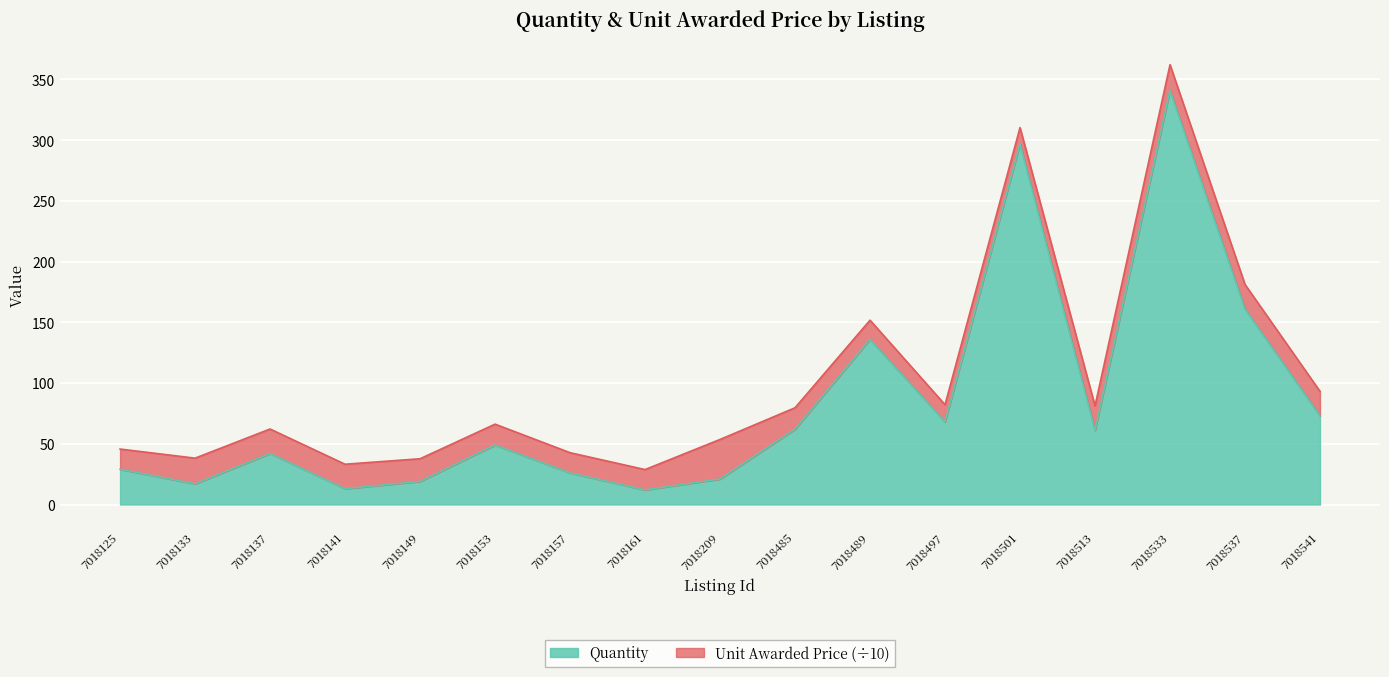

What is the total value across all series at 7018153?

66.2